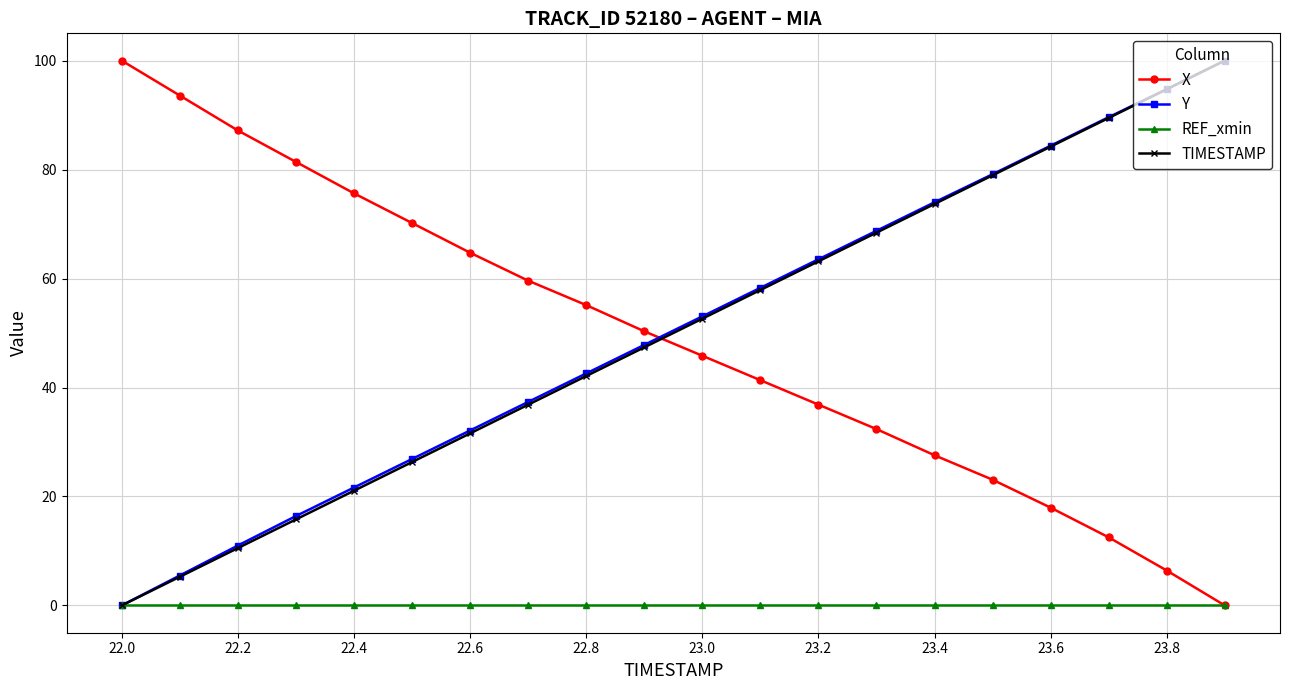

What is the sum of all Y values?

1006.8